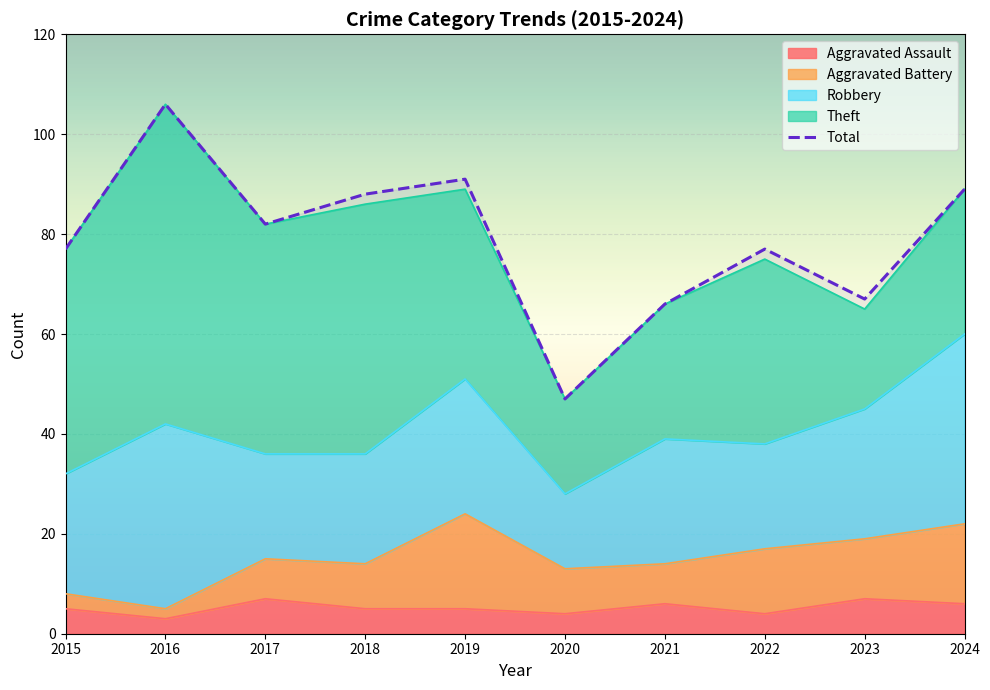

Between 2021 and 2015, which is larger?

2021